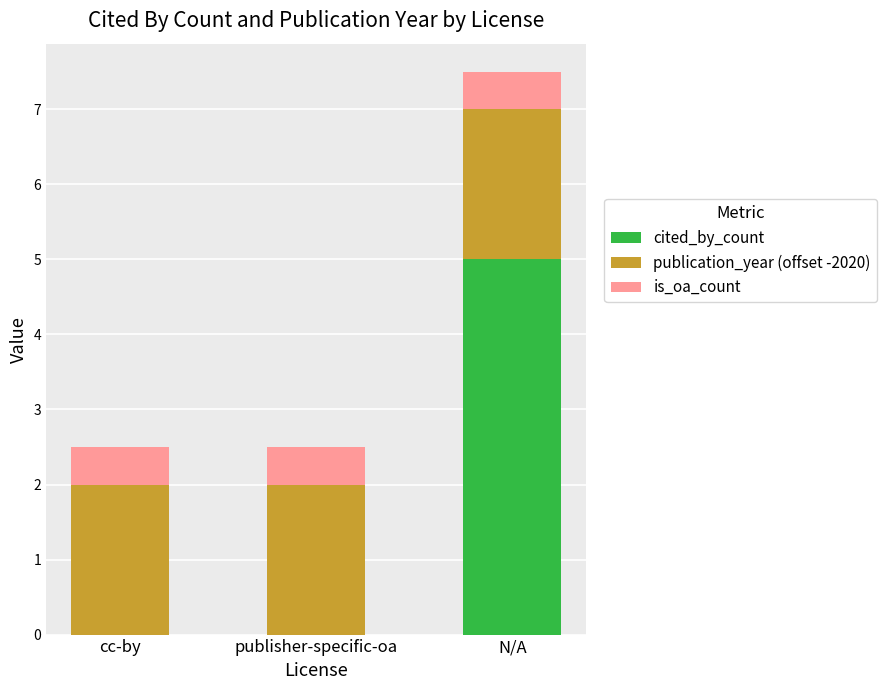

What is the total value across all series at cc-by?

2.5